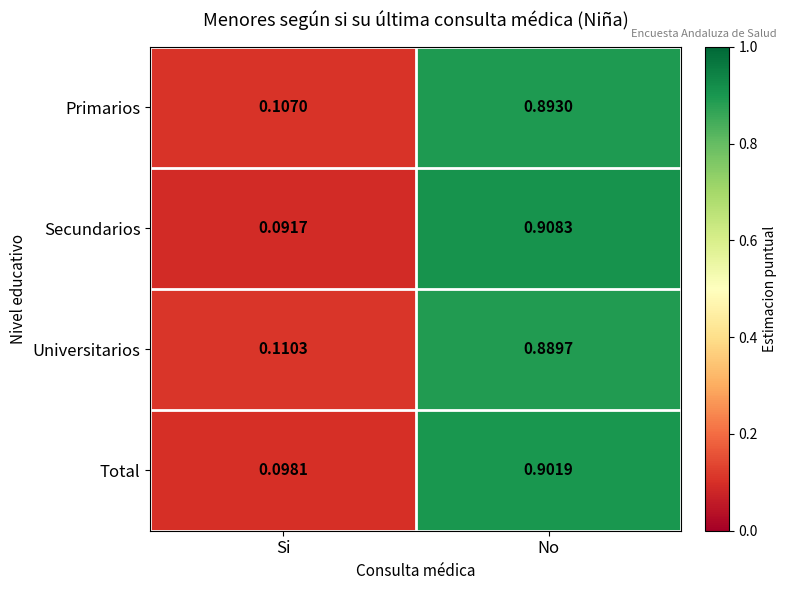

Which category has the lowest value in the Total series?

Si